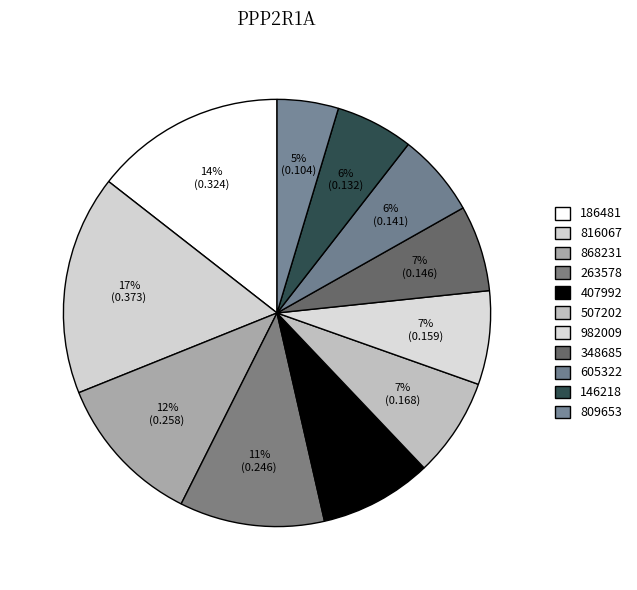

Rank the categories by value from lowest to highest.

809653, 146218, 605322, 348685, 982009, 507202, 407992, 263578, 868231, 186481, 816067